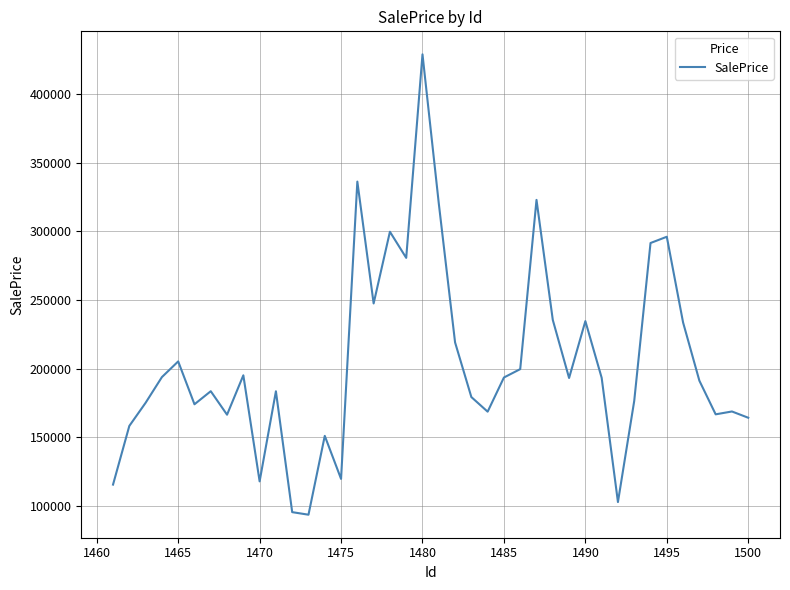

What is the minimum value shown in the chart?

93344.6